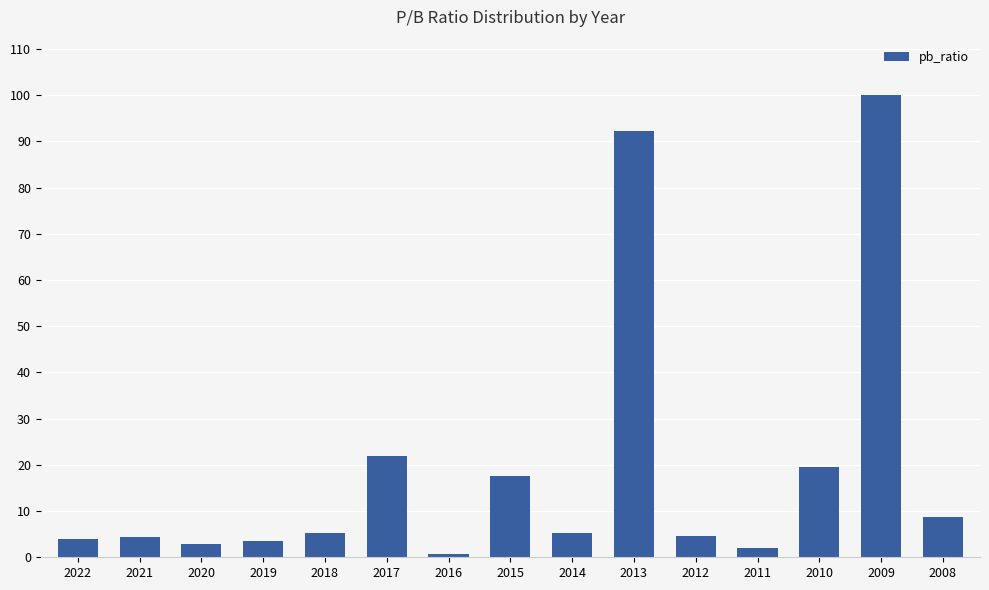

What is the value of the 1st bar from the left?

3.9